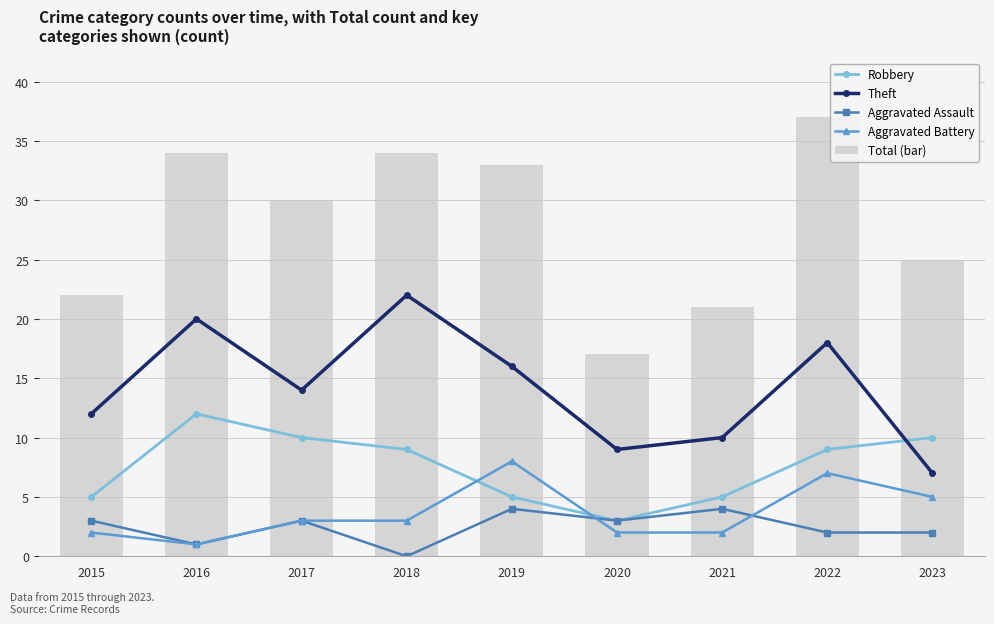

Rank the categories by Theft value from lowest to highest.

2023, 2020, 2021, 2015, 2017, 2019, 2022, 2016, 2018